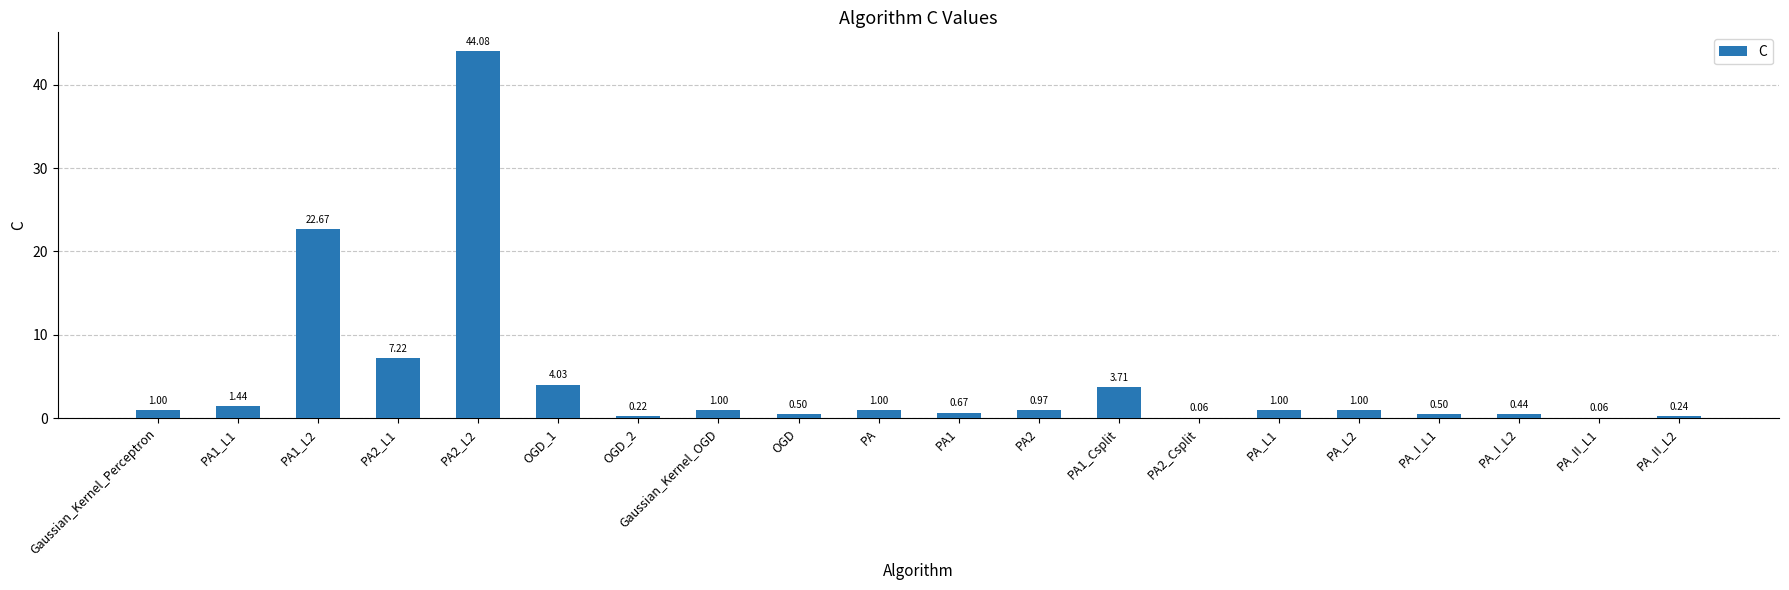

True or false: the data shows 1.0 at PA.

True